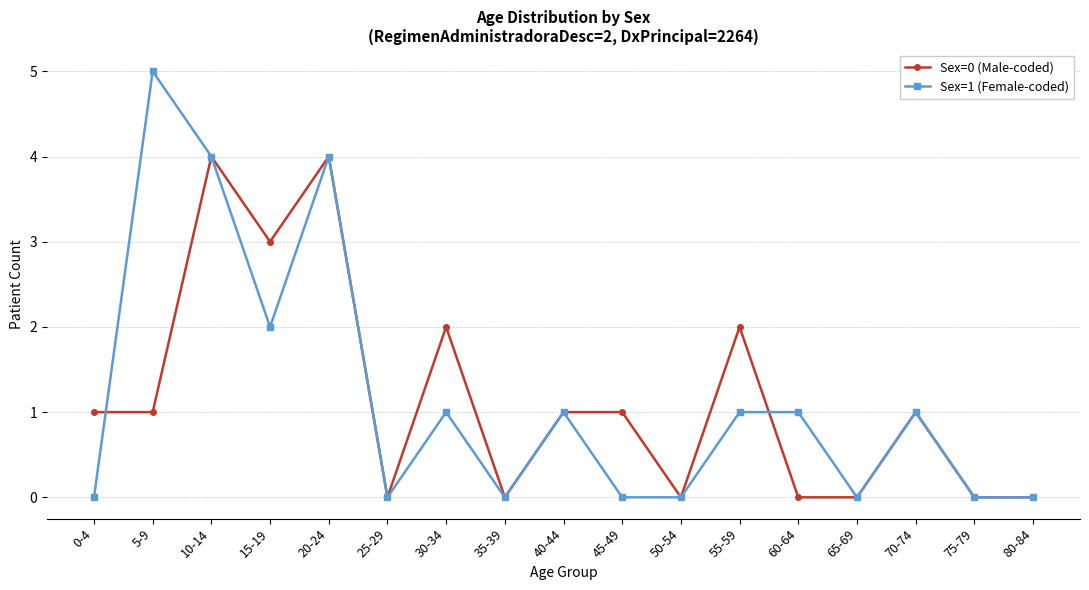

What is the sum of the Sex=1 (Female-coded) values at 45-49 and 40-44?

1